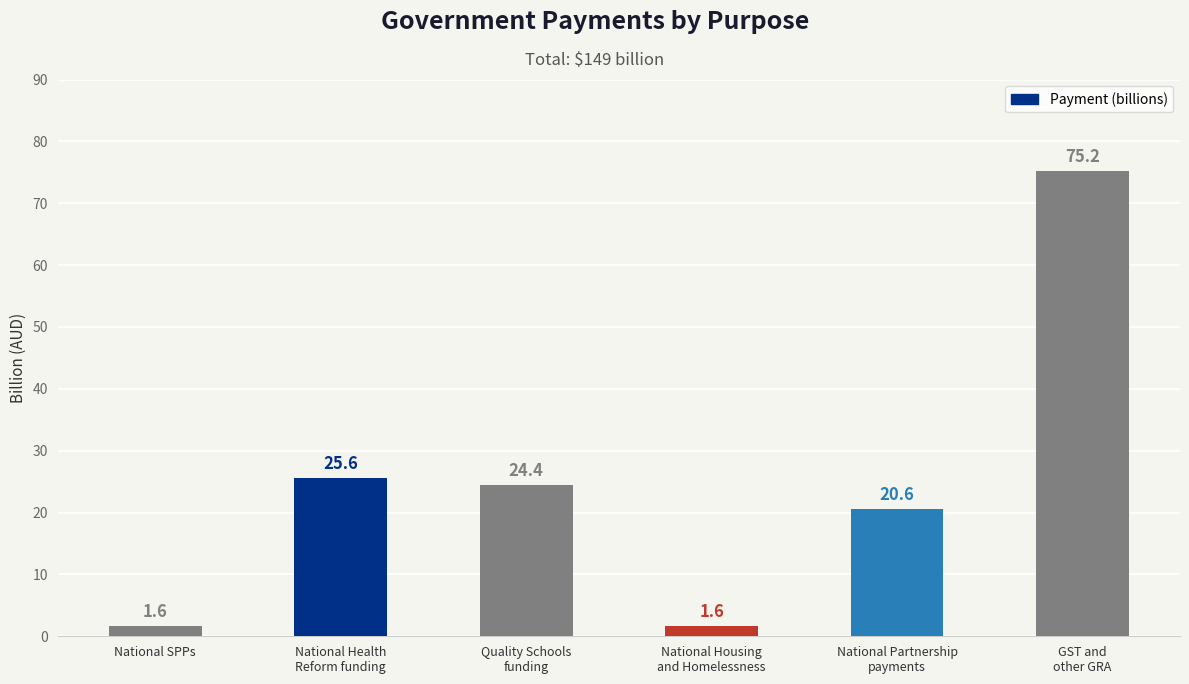

Reading left to right, list all the values displayed in this chart.

1.6	25.6	24.4	1.6	20.6	75.2